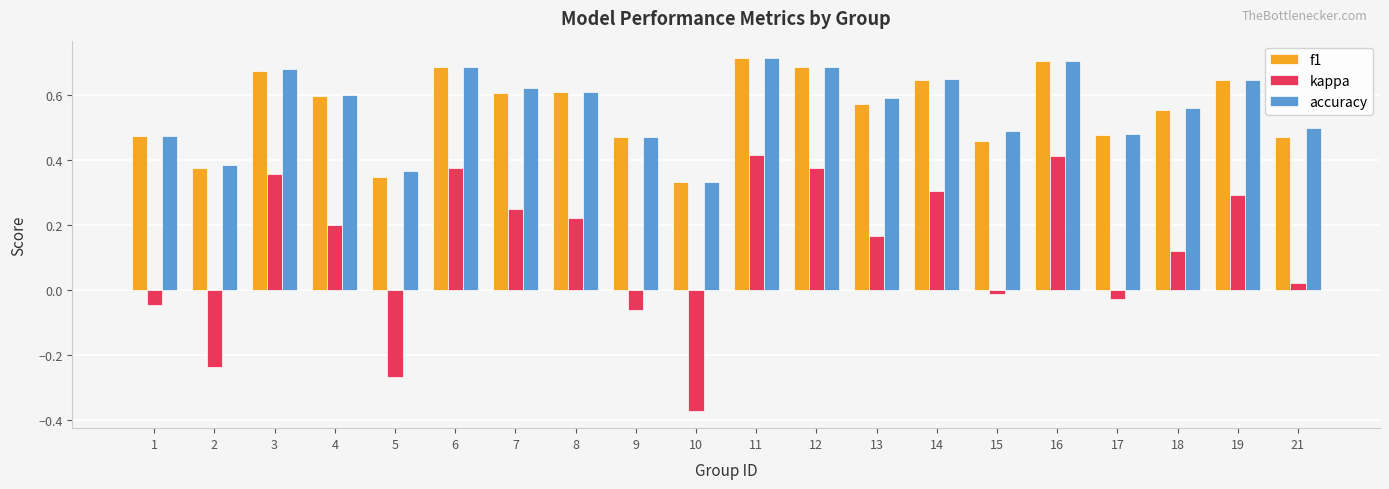

How many positive values does the kappa series have?

13